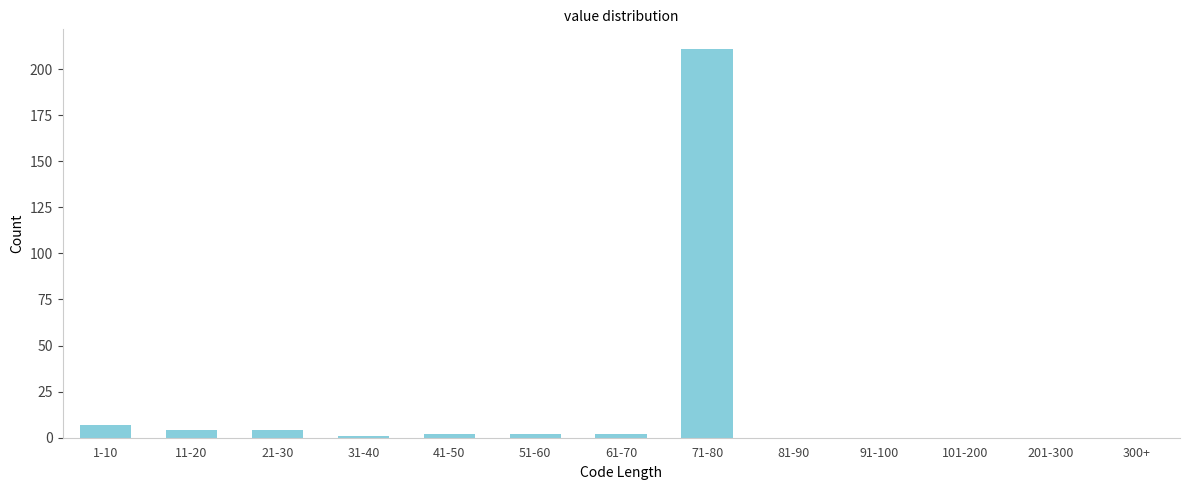

Reading right to left, extract all data points from this chart.

300+=0	201-300=0	101-200=0	91-100=0	81-90=0	71-80=211	61-70=2	51-60=2	41-50=2	31-40=1	21-30=4	11-20=4	1-10=7